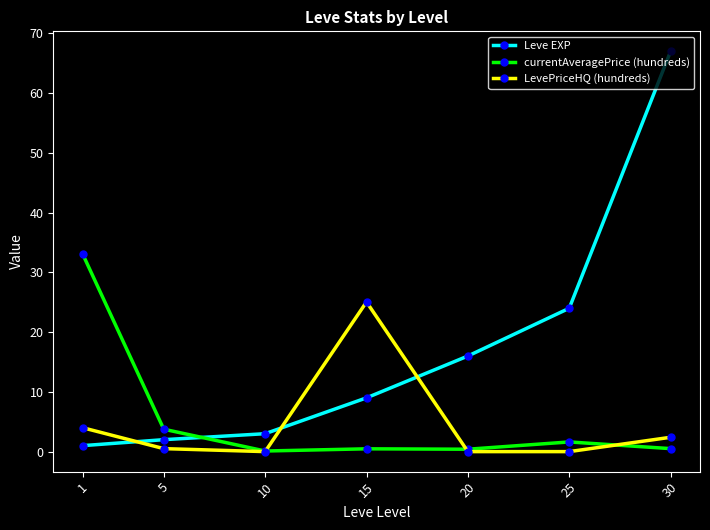

Count the number of categories in the chart.

7